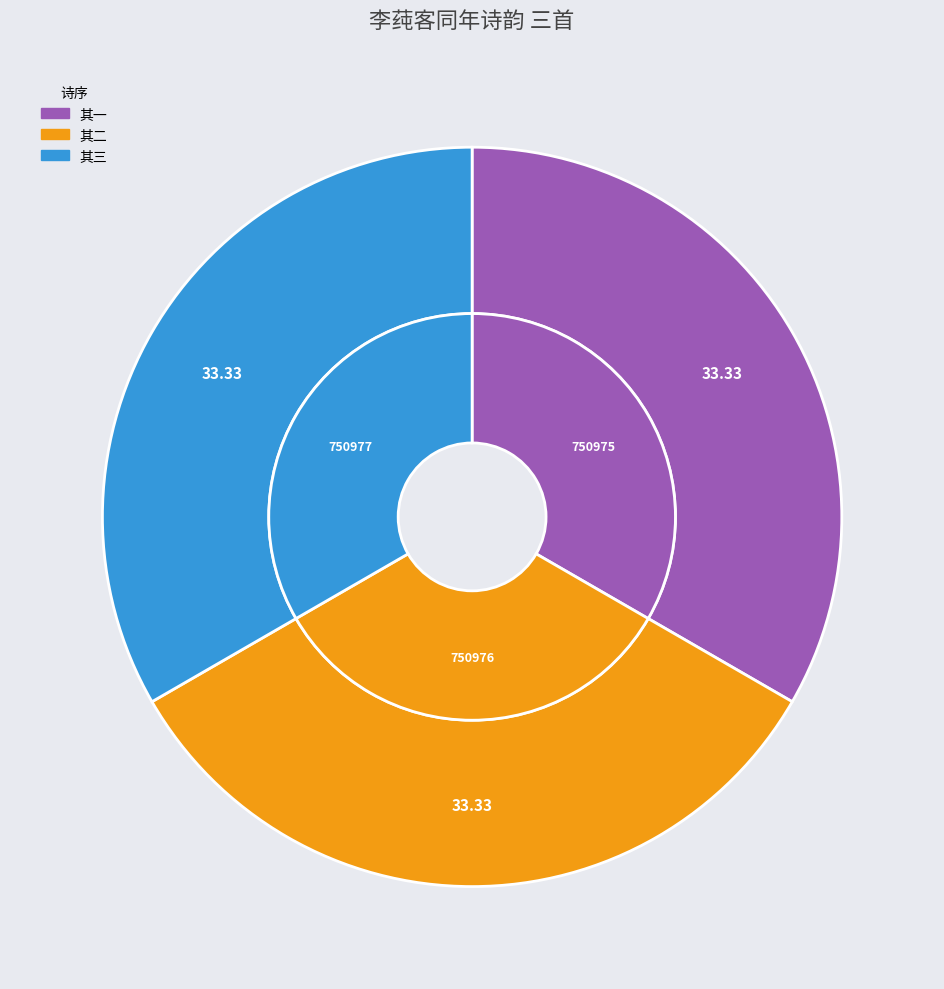

To the nearest percent, what percentage of the pie is 李莼客同年用山谷以双井茶寄子瞻诗韵叠寄三首依韵奉答 其二?

33%